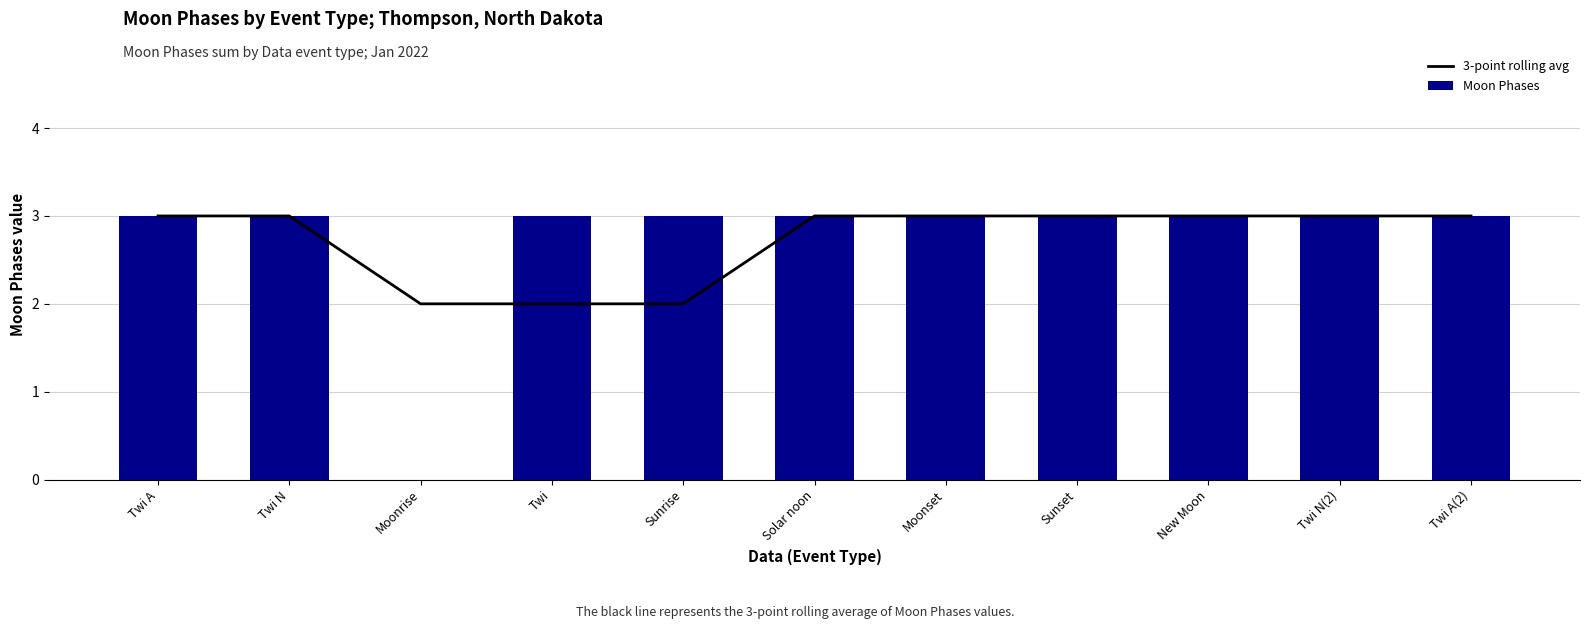

Between Sunrise and Moonrise, which is larger?

Sunrise